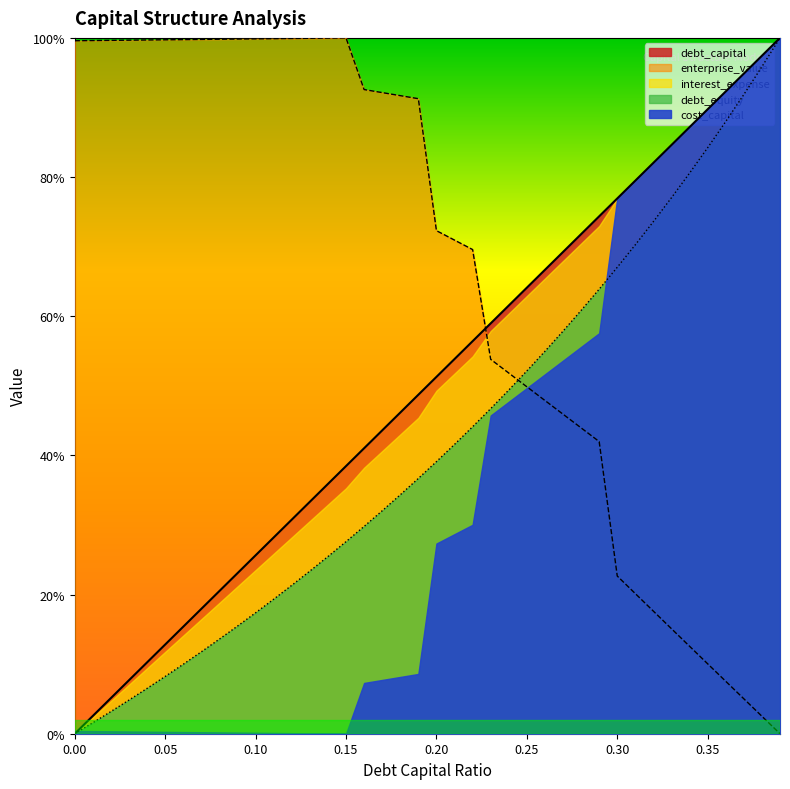

Which label corresponds to the largest value in the chart?

0.39